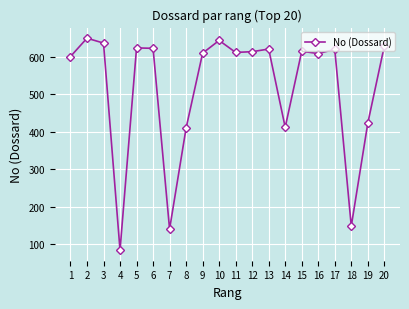

How many series are shown in this chart?

1